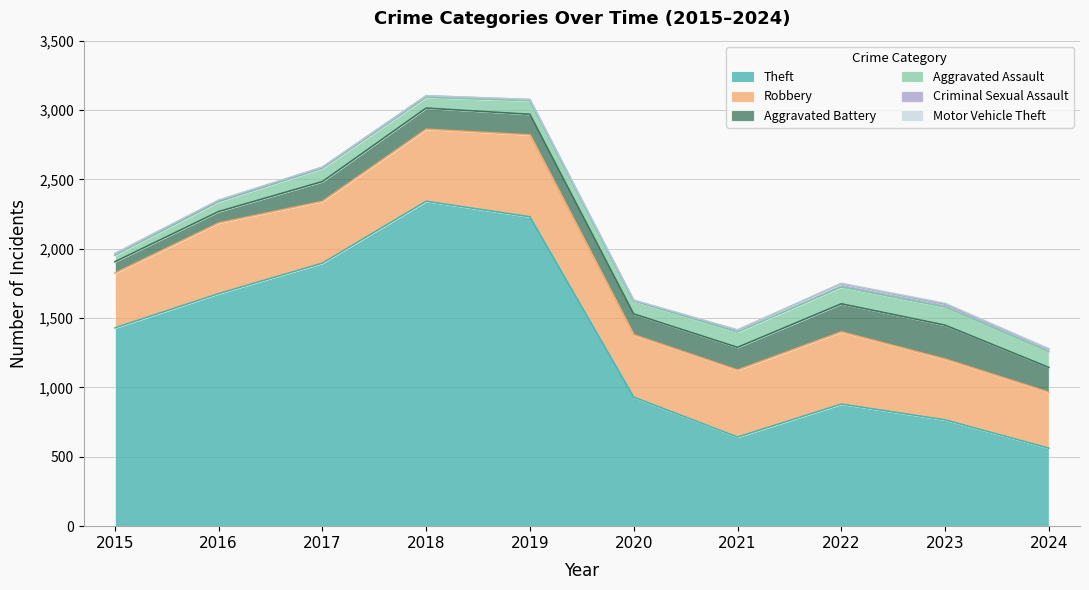

What is the sum of all Motor Vehicle Theft values?

24